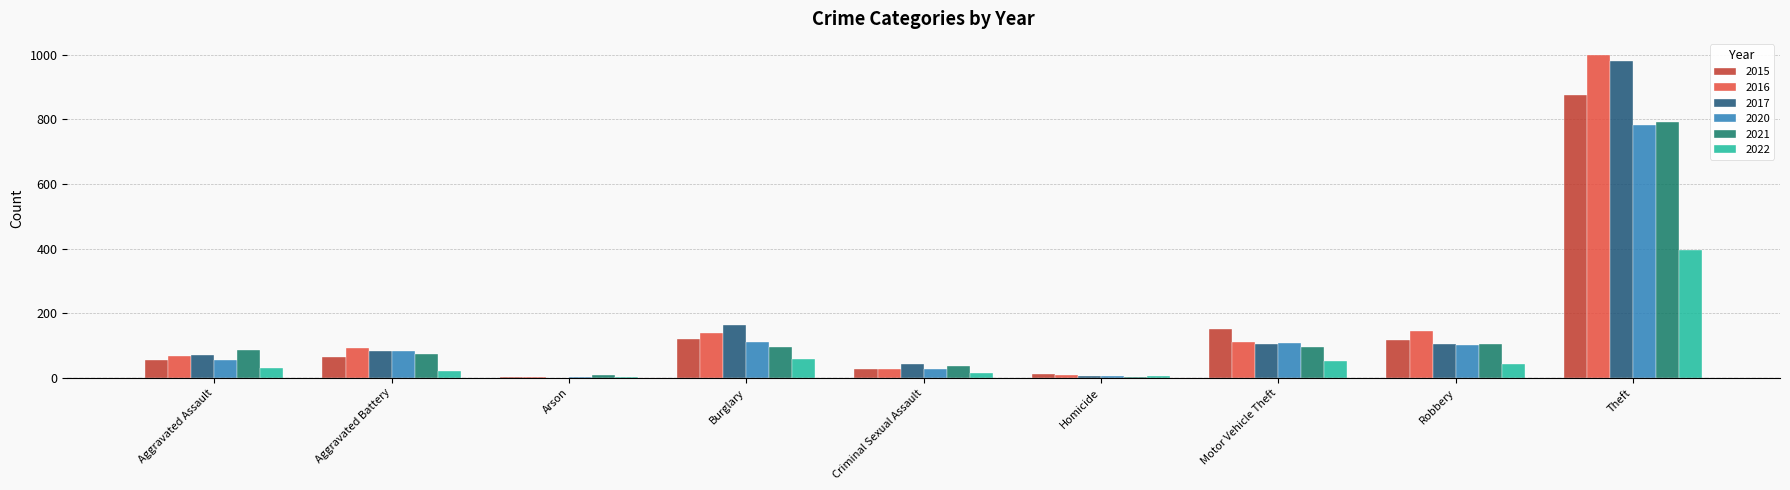

Is it true that 2015 equals 874 at Theft?

True